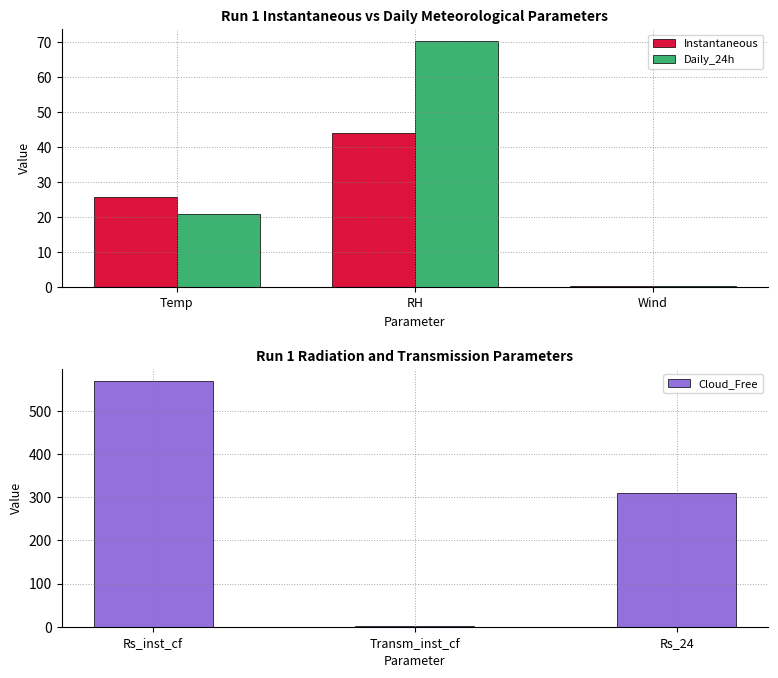

What is the difference between the maximum and minimum values in the Daily_24h series?

69.8